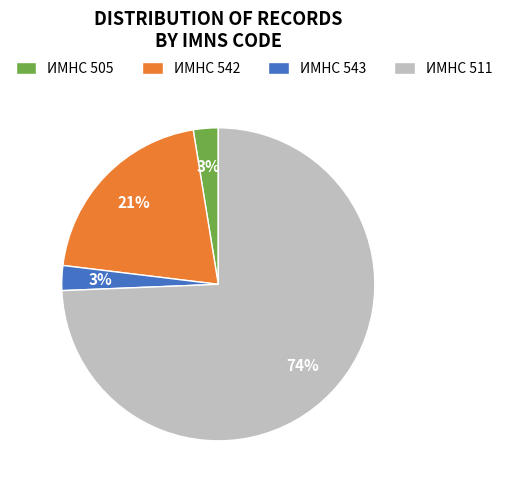

Which slice is the largest?

ИМНС 511